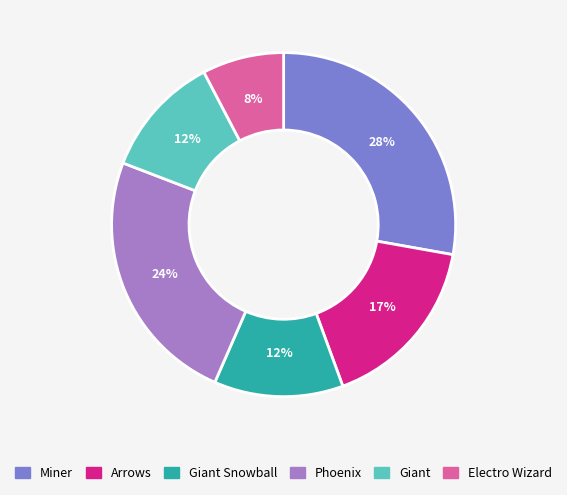

Does any single category account for the majority?

No